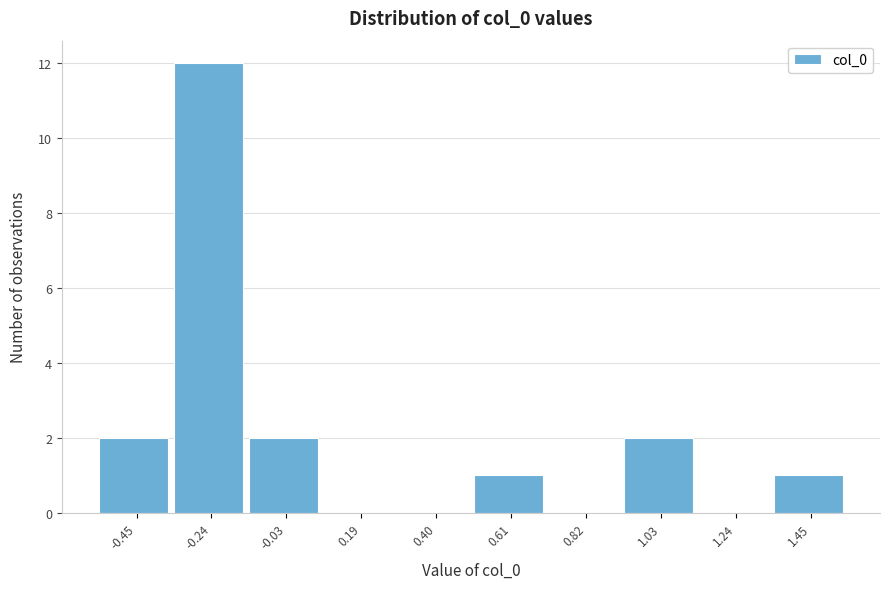

How tall is the bar that spans 0.50 to 0.70 on the x-axis? Neither the bar edges nor the heights are printed on the chart, so give them approximately, as read against the axes.

1